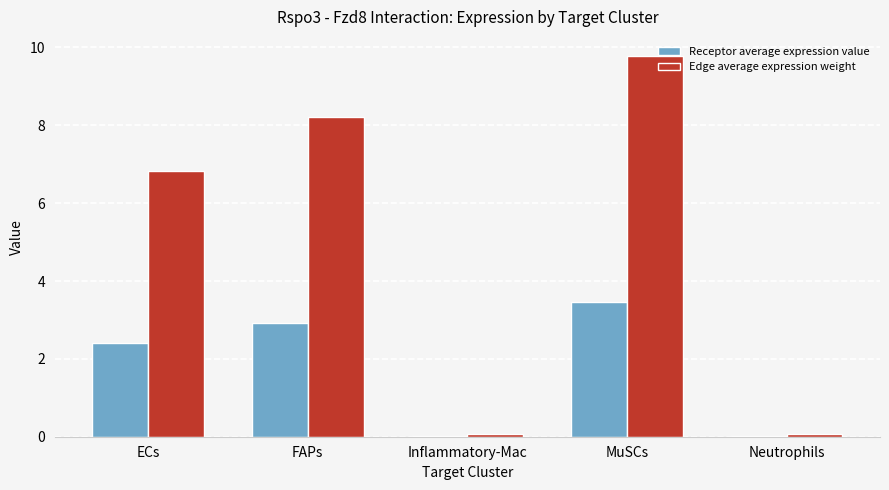

True or false: Edge average expression weight has a value of 8.2 at FAPs.

True